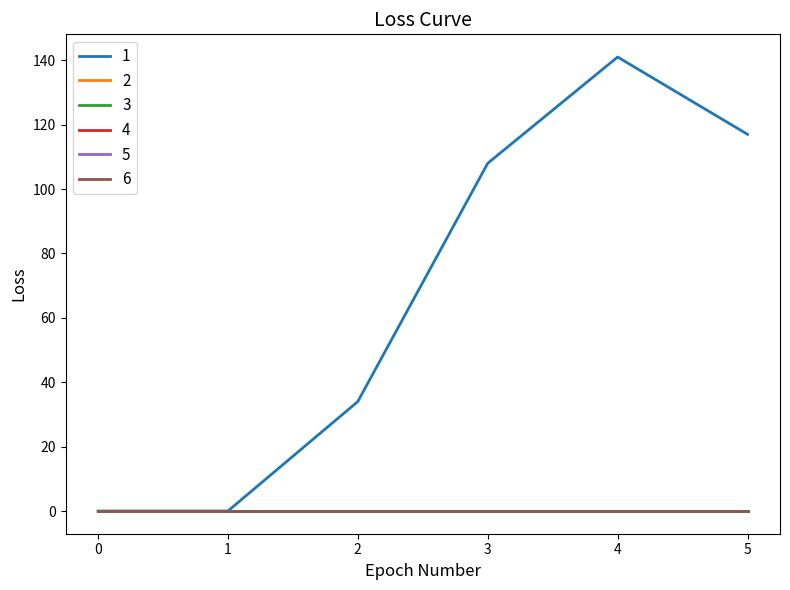

What is the total value across all series at 2?

34